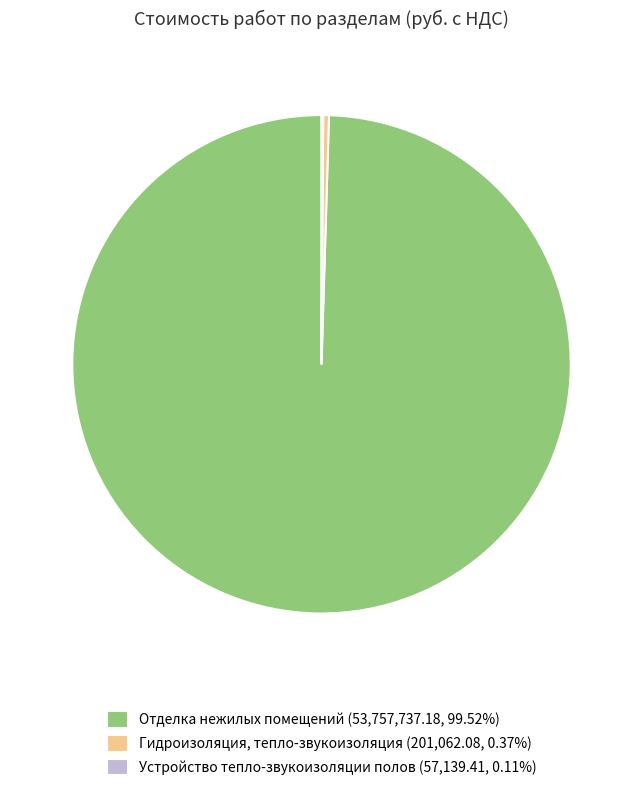

Is there a majority slice in this chart?

Yes